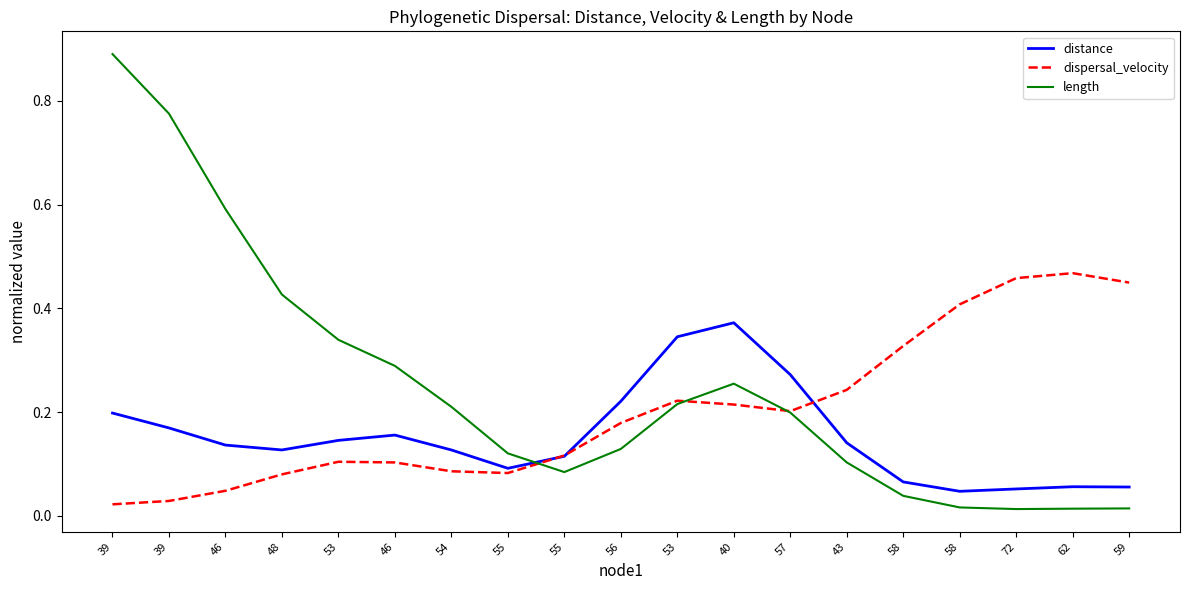

Is this an area chart (filled region under the line)?

No